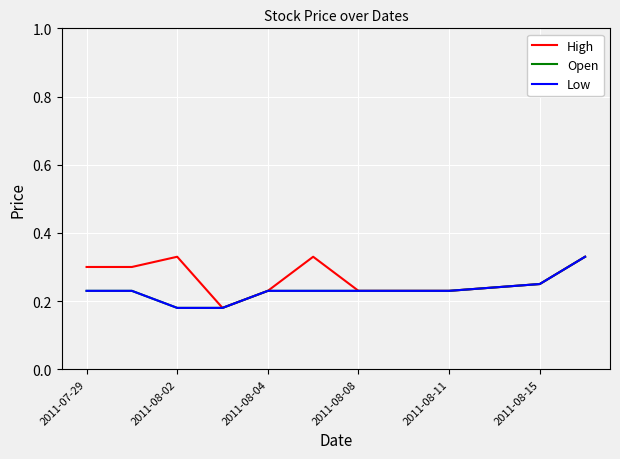

Is this an area chart (filled region under the line)?

No